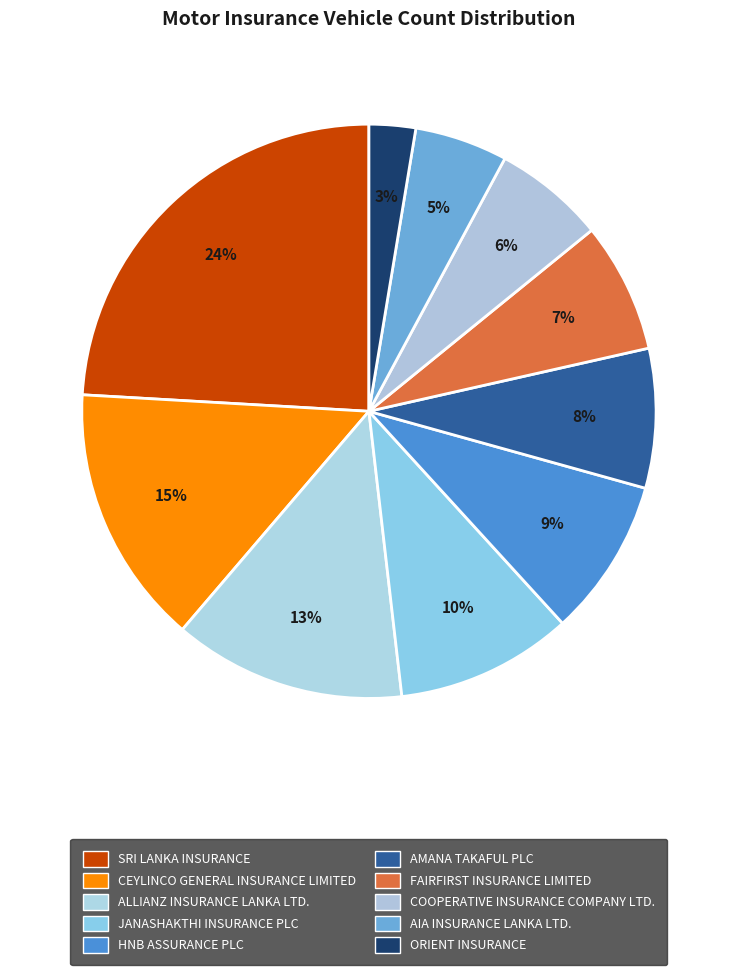

Is there a majority slice in this chart?

No